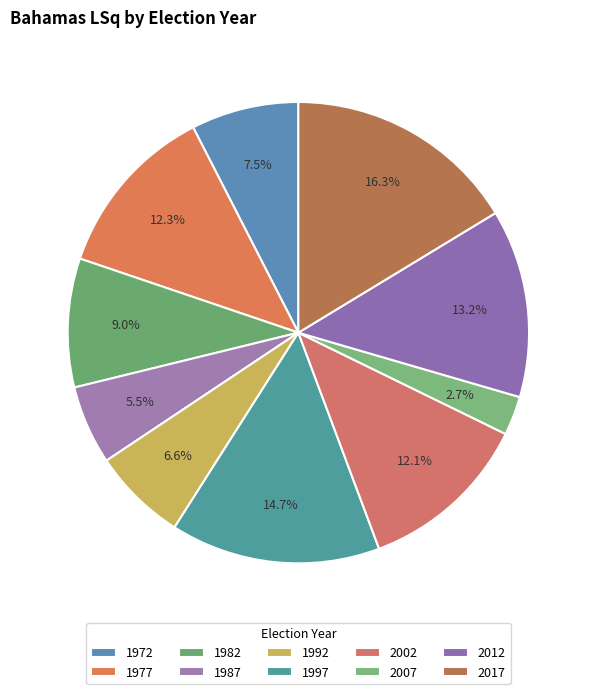

How many segments does this pie chart have?

10